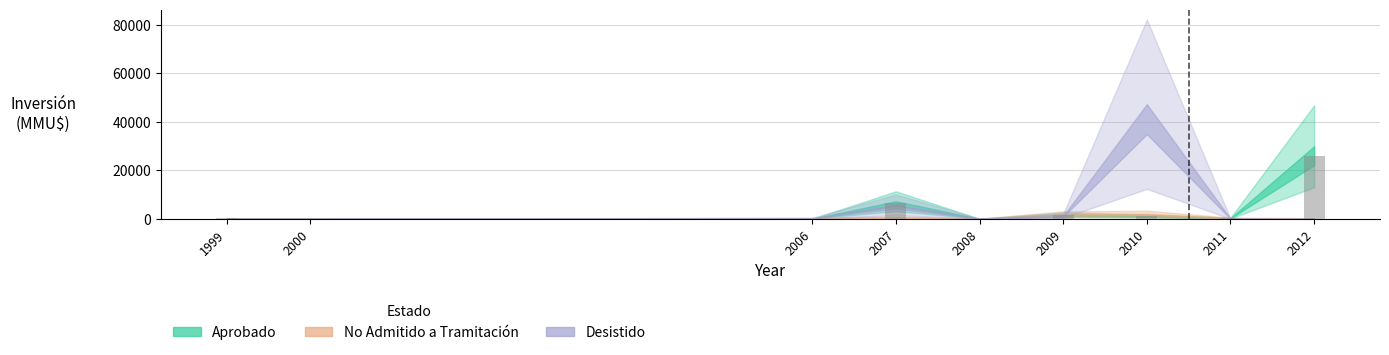

What is the sum of all values?

35263